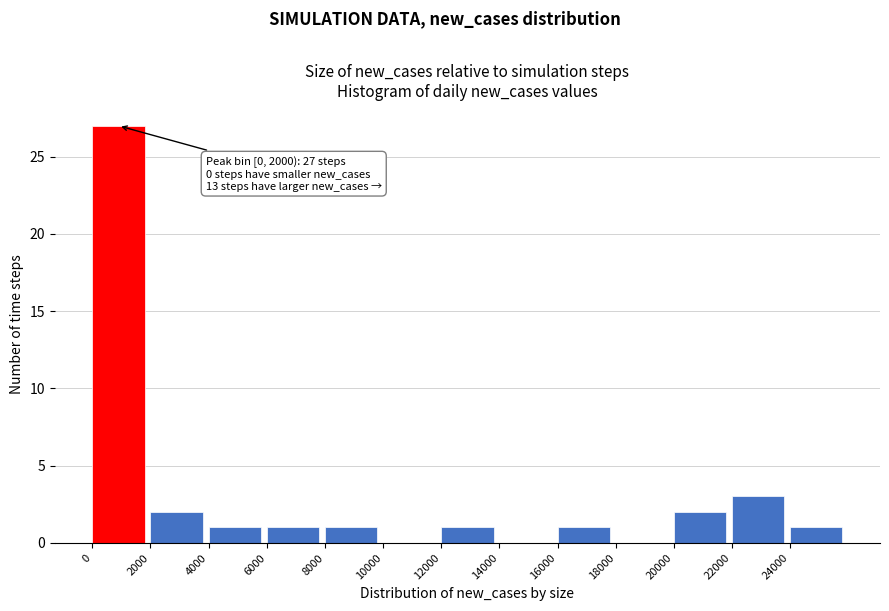

Over which range of the x-axis is the bar tallest?

0 to 2000